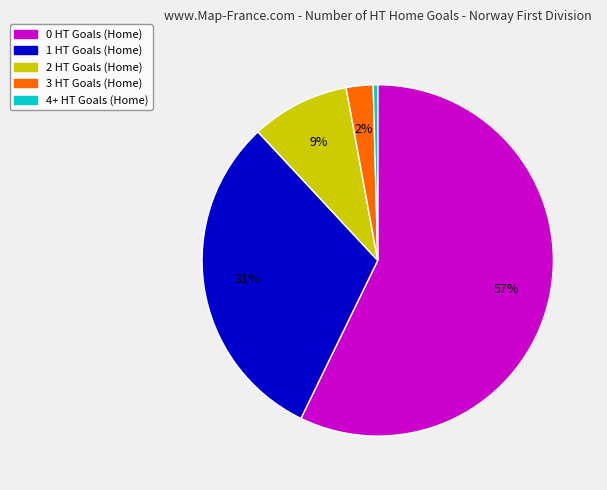

Which slice is the smallest?

4+ HT Goals (Home)